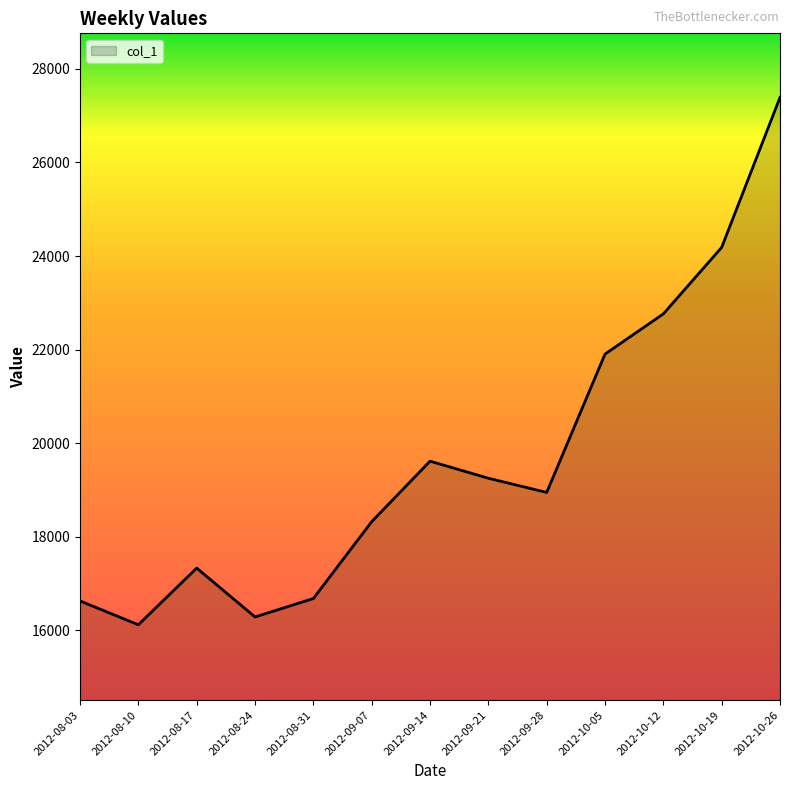

Which label corresponds to the largest value in the chart?

2012-10-26